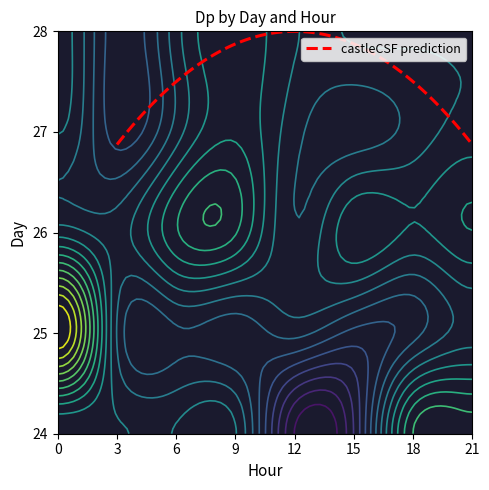

What is the difference between the maximum and second lowest values in the 27 series?

0.2